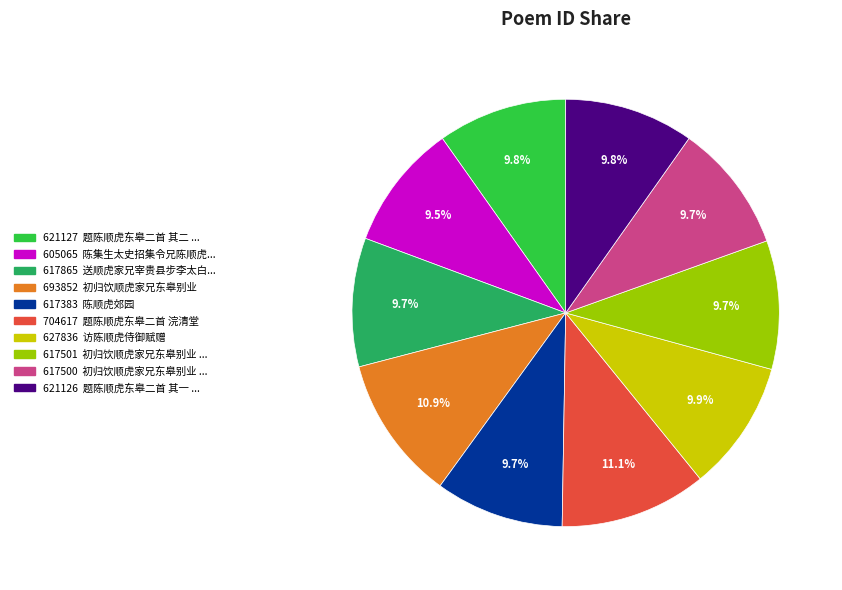

Is there any slice that represents more than half of the pie?

No